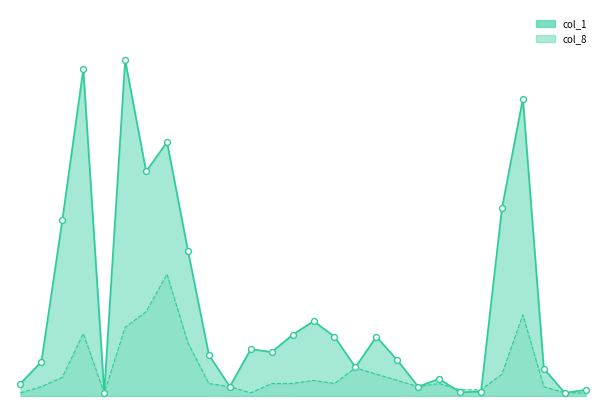

What are all the series names shown in the legend?

col_1, col_8